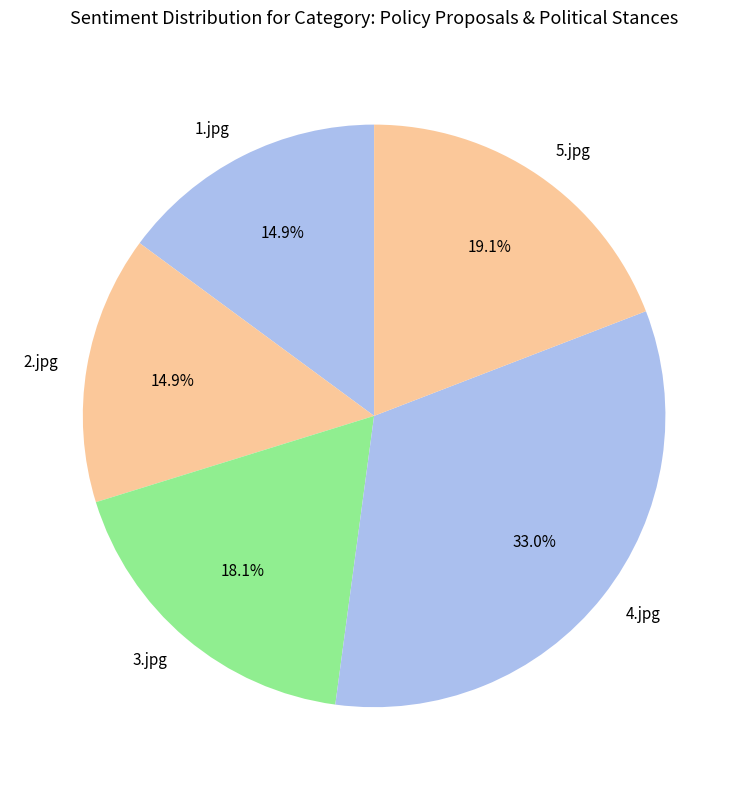

Which category has the biggest portion of the pie?

4.jpg